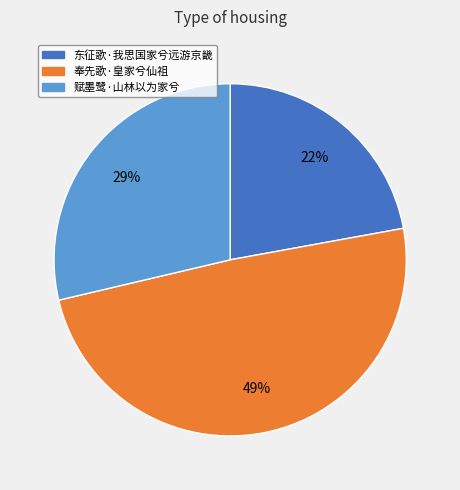

True or false: 奉先歌·皇家兮仙祖 accounts for 49% of the total.

True